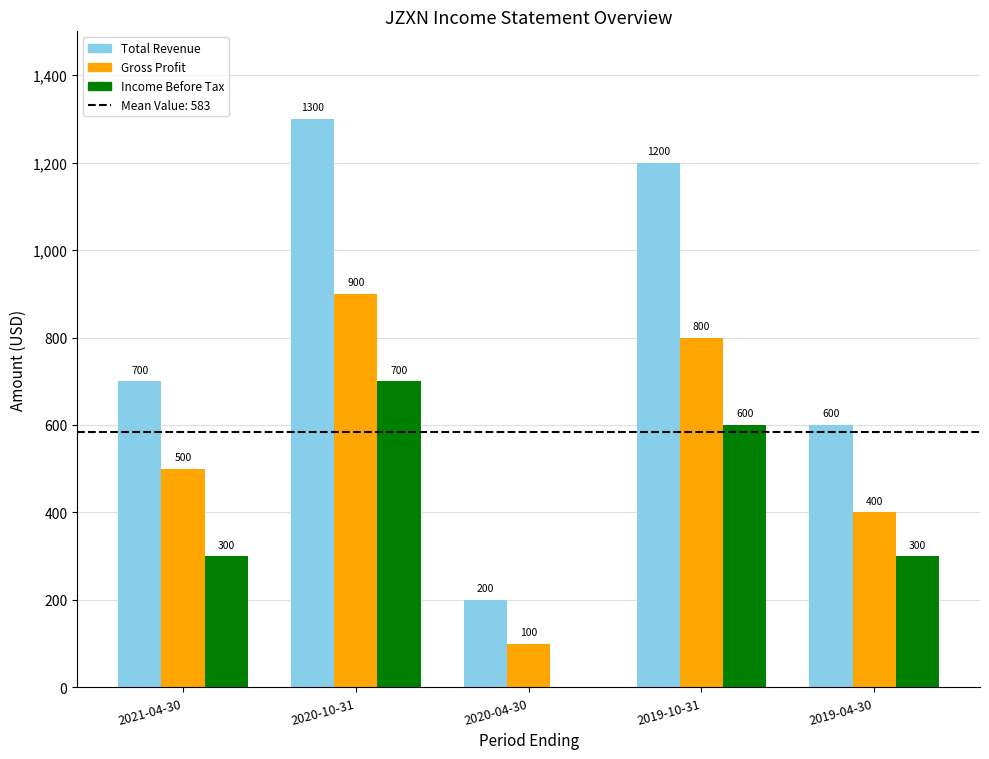

True or false: Income Before Tax has a value of 700 at 2020-10-31.

True